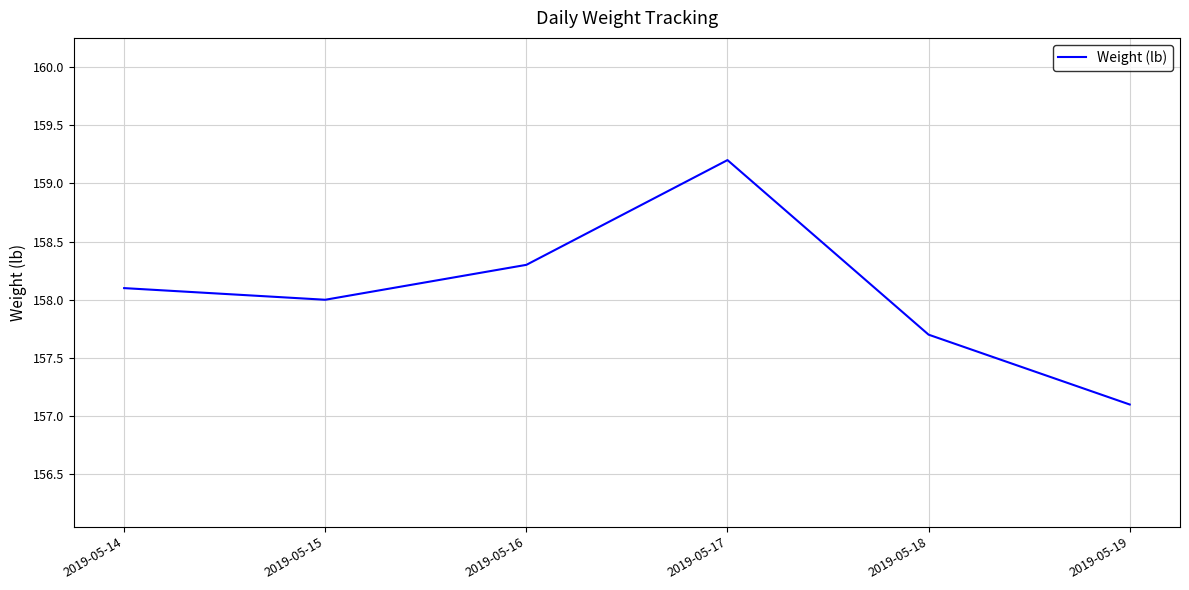

Which has a higher value, 2019-05-15 or 2019-05-14?

2019-05-14